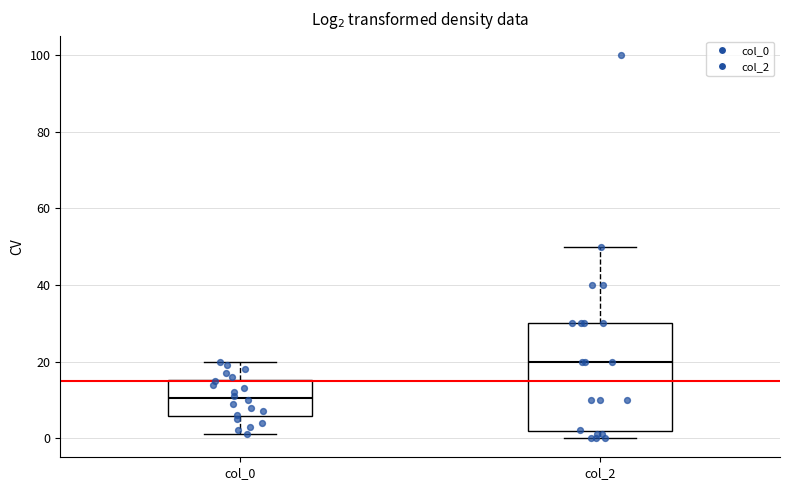

Which box has the highest median line?

col_2